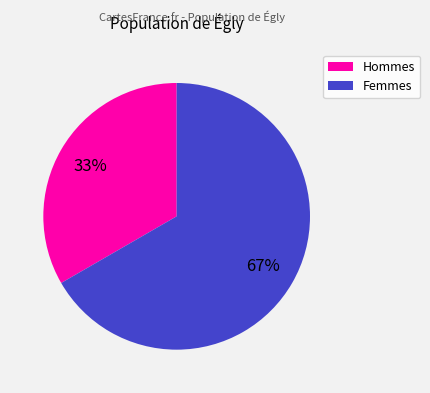

Is there any slice that represents more than half of the pie?

Yes